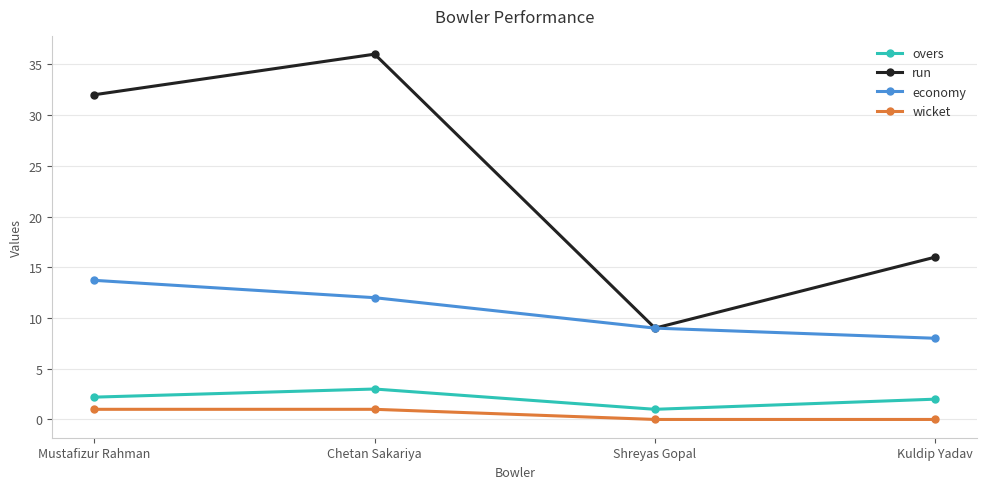

What is the maximum value shown in the chart?

36.0